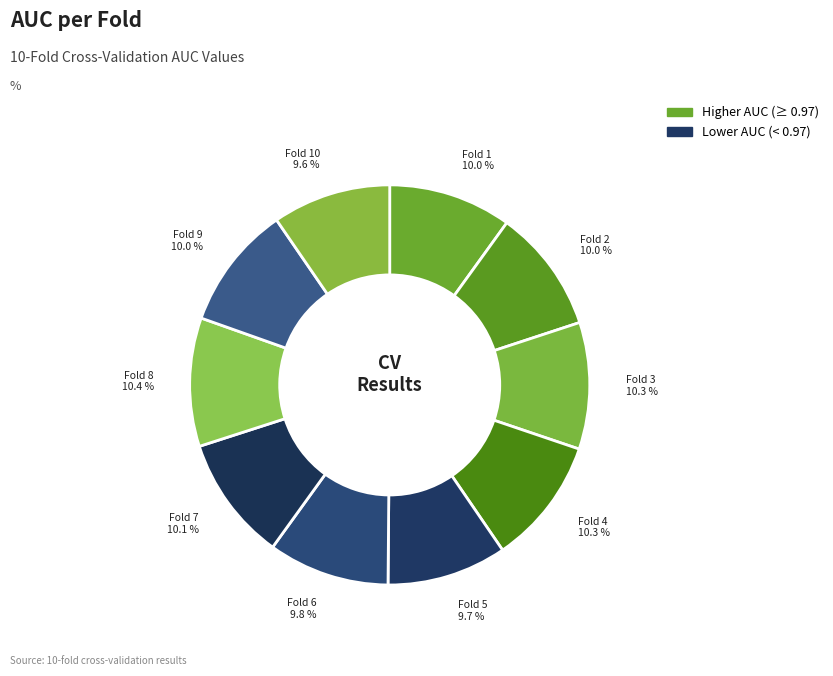

Is there a majority slice in this chart?

No